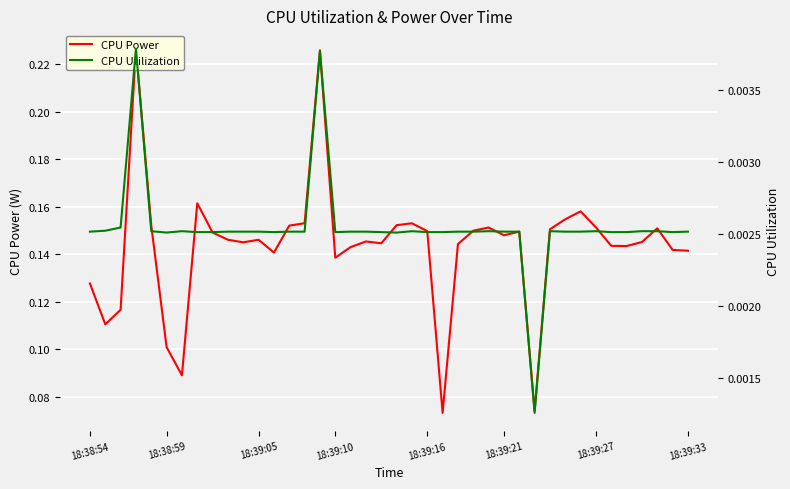

Which series changed the most between 18:38:54 and 9?

CPU Power